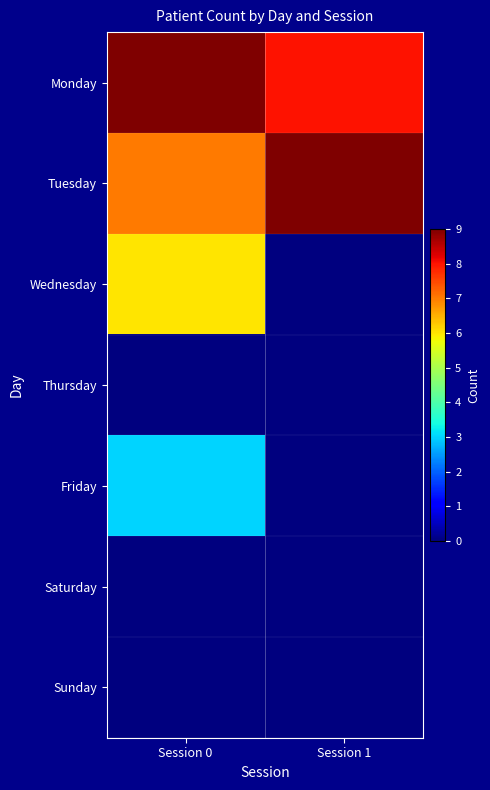

Which series changed the most between Session 0 and Session 1?

Wednesday